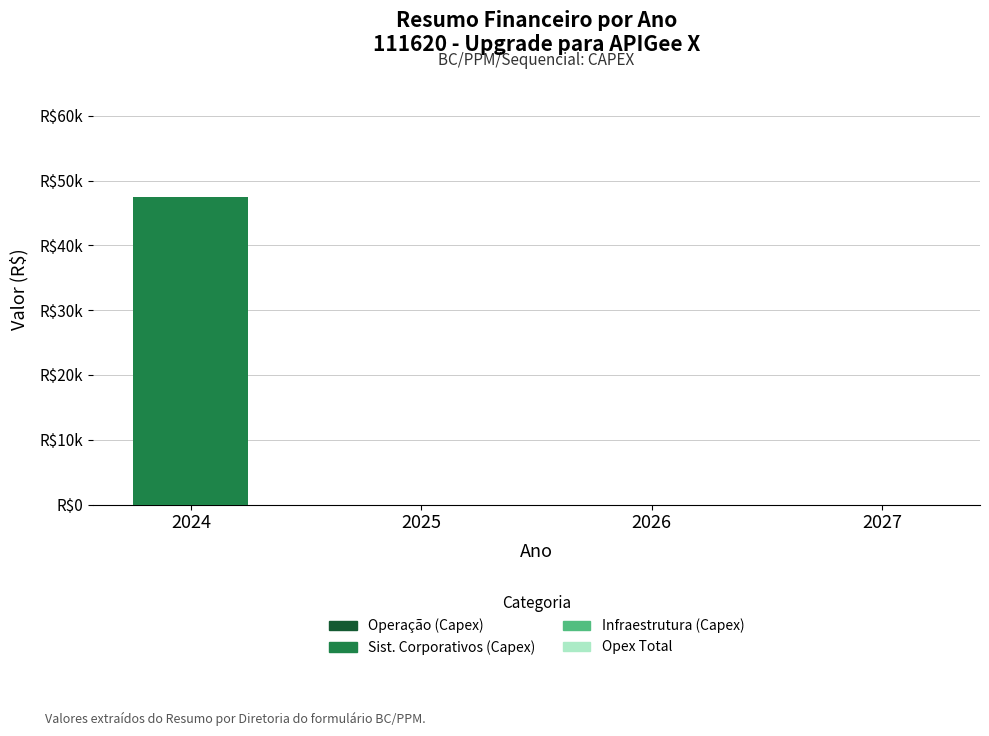

Are the bars horizontal?

No